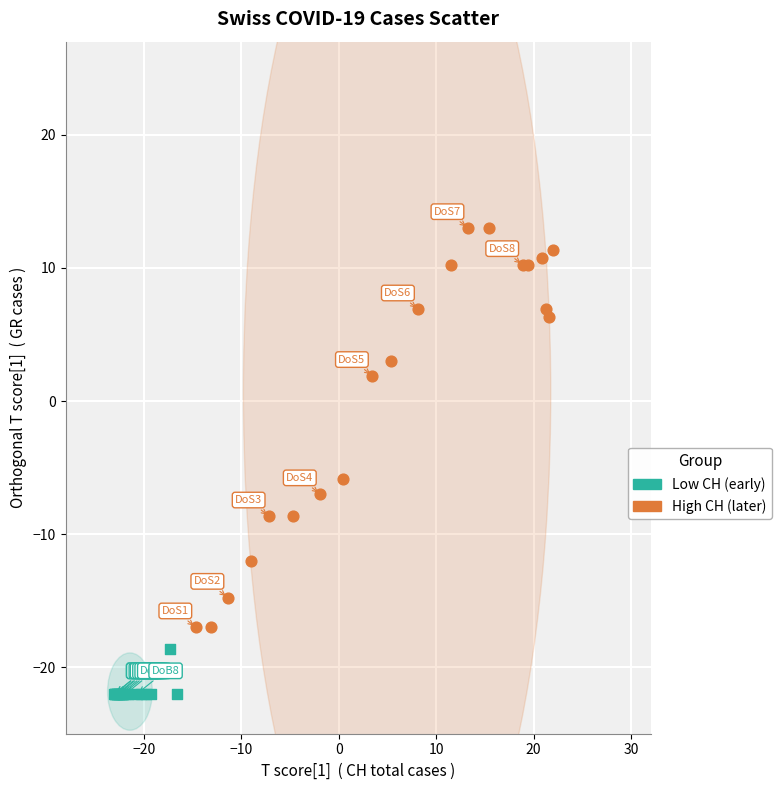

Which series contains the lowest Y value?

Low CH (early)